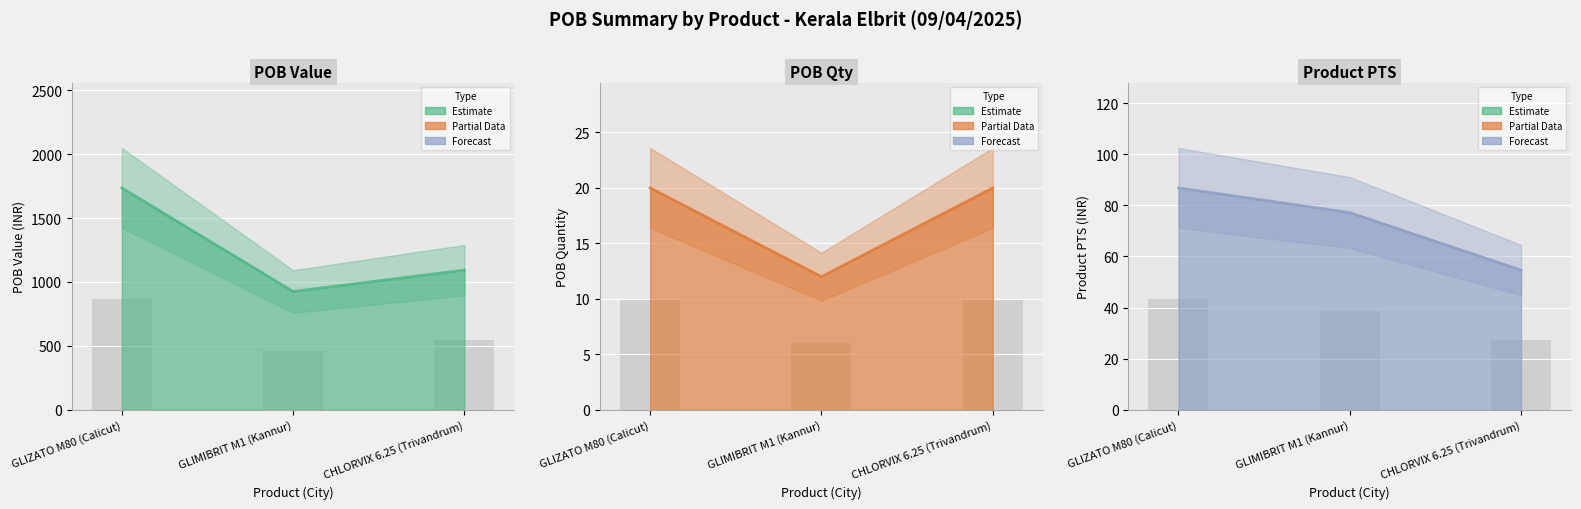

Between GLIMIBRIT M1 (Kannur) and CHLORVIX 6.25 (Trivandrum), which series saw the biggest shift?

POB Value